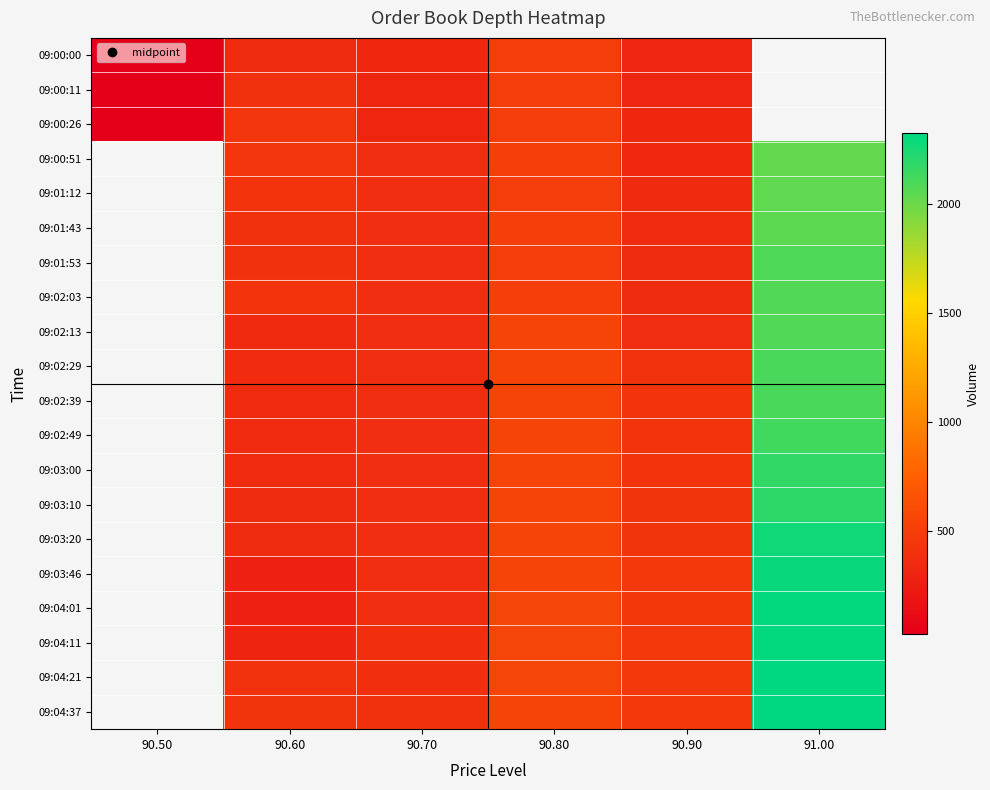

At which category does the chart reach its peak across all series?

91.00